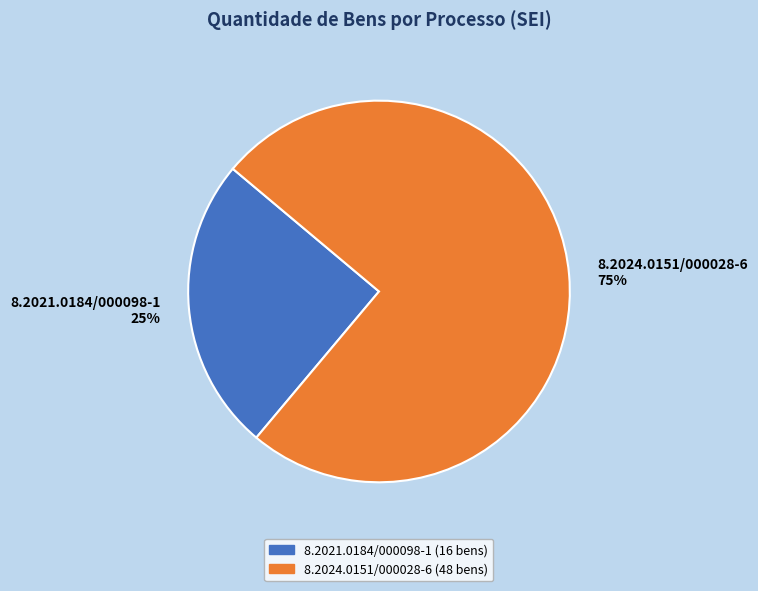

Rank the categories by value from lowest to highest.

8.2021.0184/000098-1, 8.2024.0151/000028-6